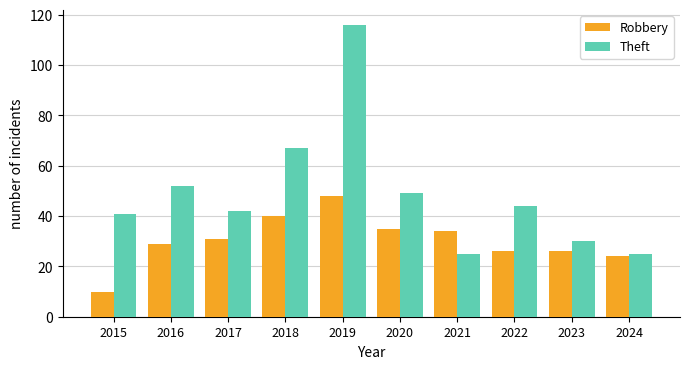

What are all the series names shown in the legend?

Robbery, Theft